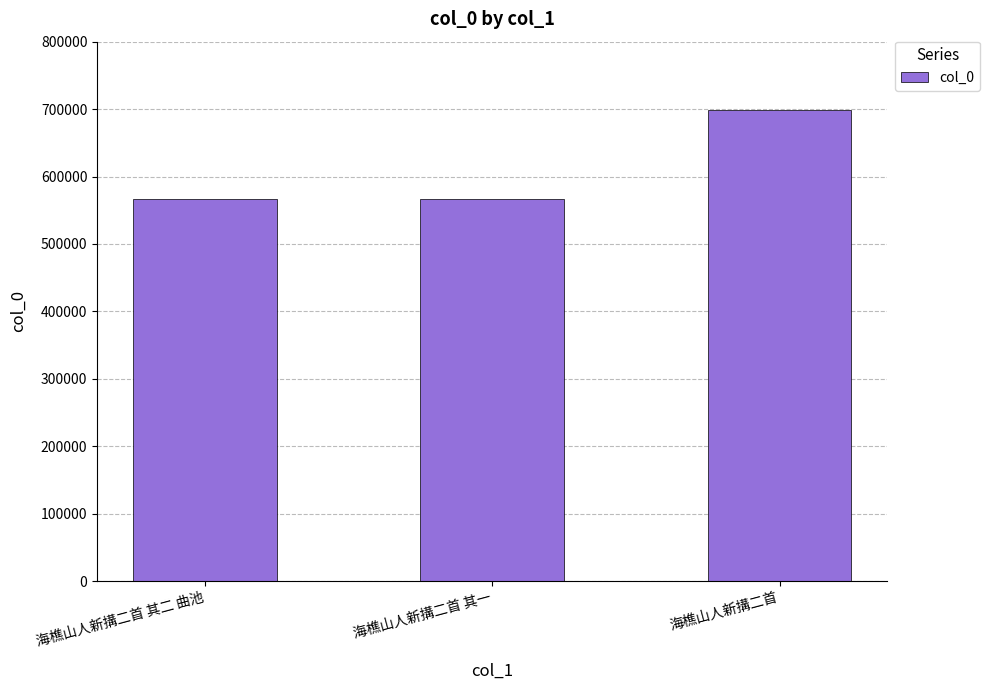

Is it true that the value at 海樵山人新搆二首 其一 is 566549?

True